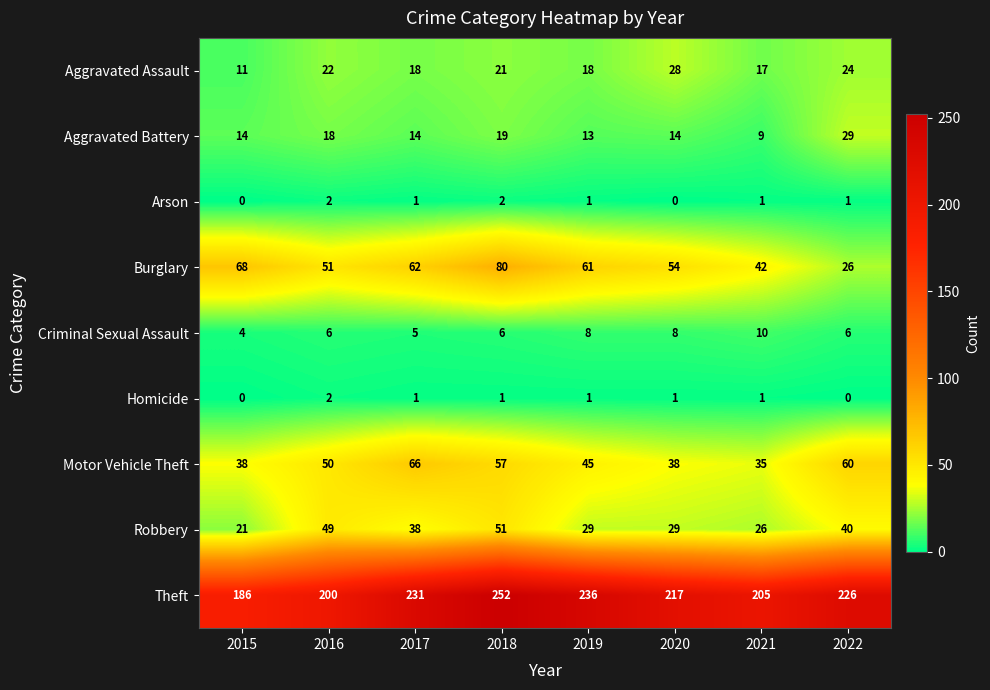

At which category does the chart reach its peak across all series?

2018